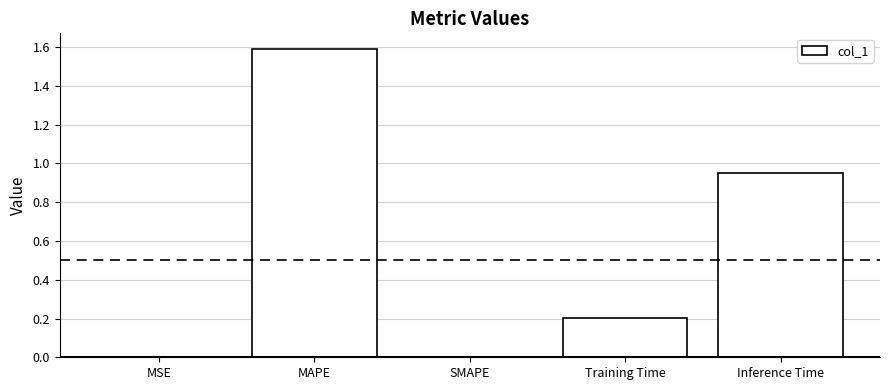

The value at MSE is 0.0. True or false?

True